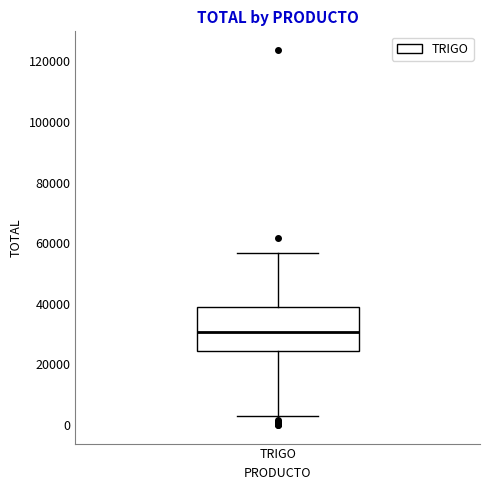

Read this box plot against the y-axis: the position of the median line, the range covered by the box, and the ends of both whiskers. The values are not printed on the chart, so give them approximately, as read against the axis.

median 30000, box 24000 to 38000, whiskers 2000 to 56000